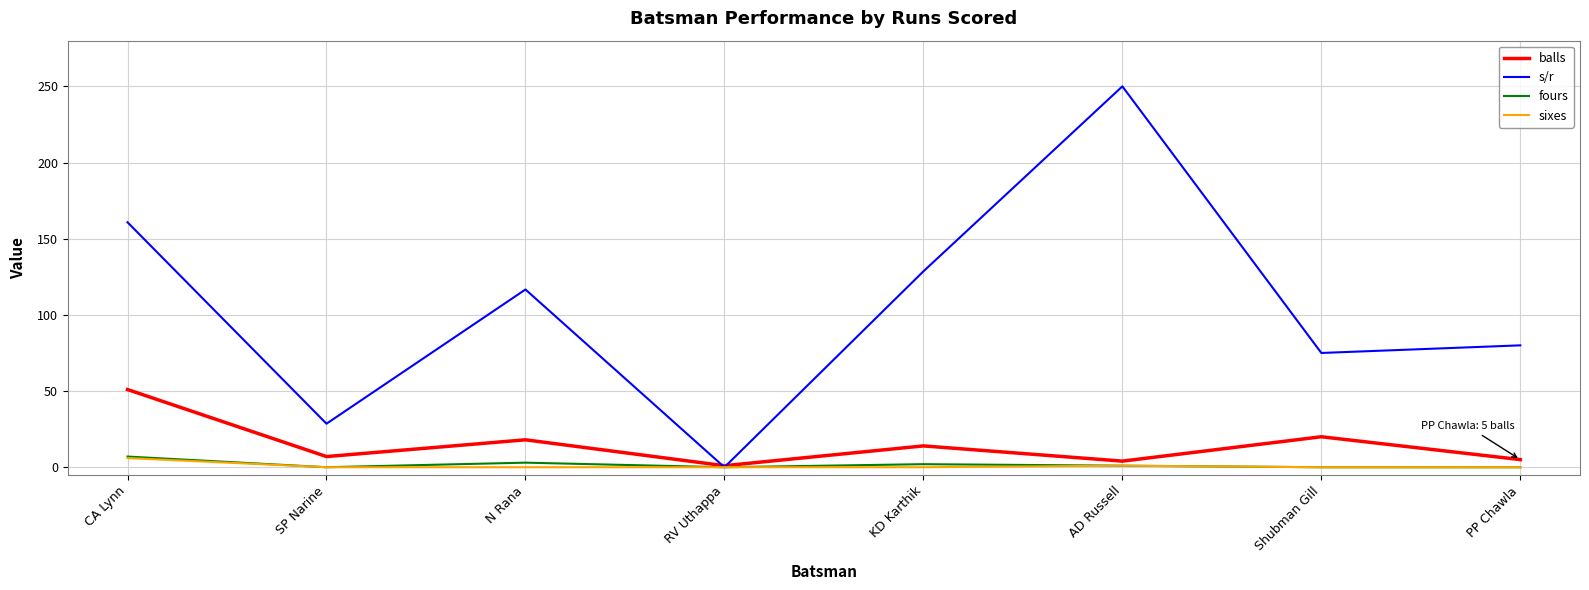

What are all the series names shown in the legend?

balls, s/r, fours, sixes